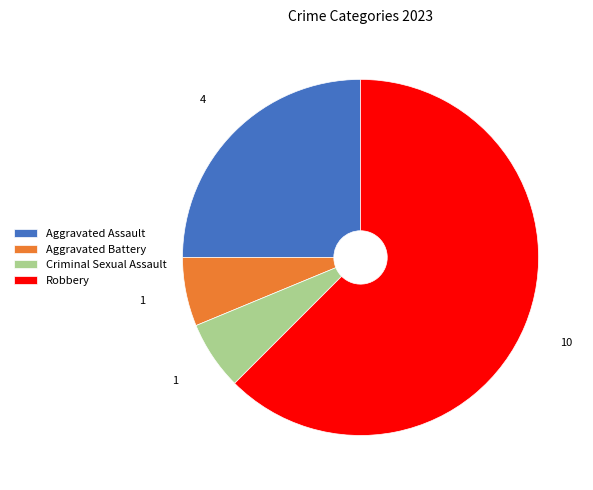

What is the largest slice in the pie chart?

Robbery